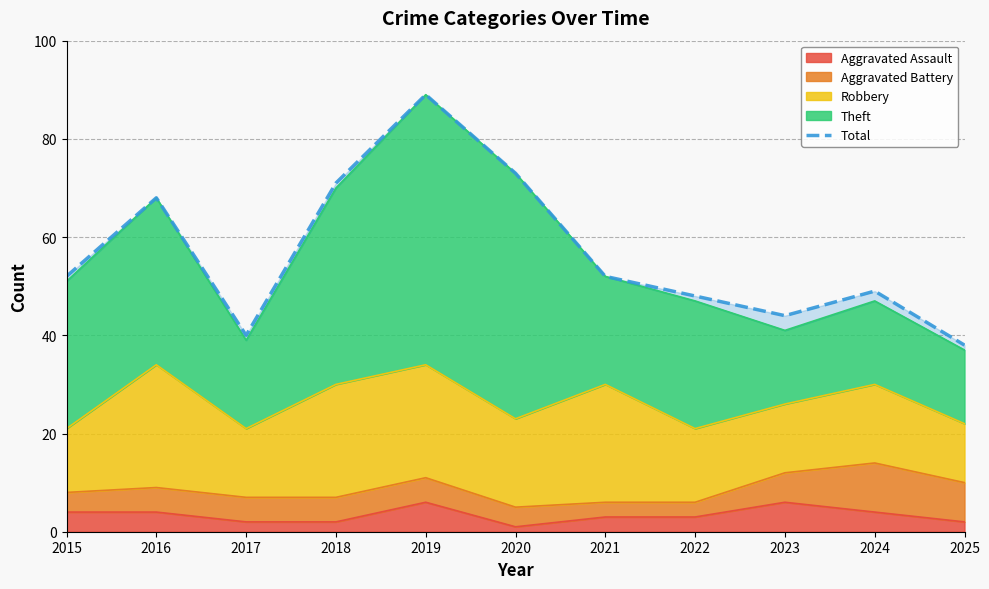

Which label corresponds to the largest value in the chart?

2019